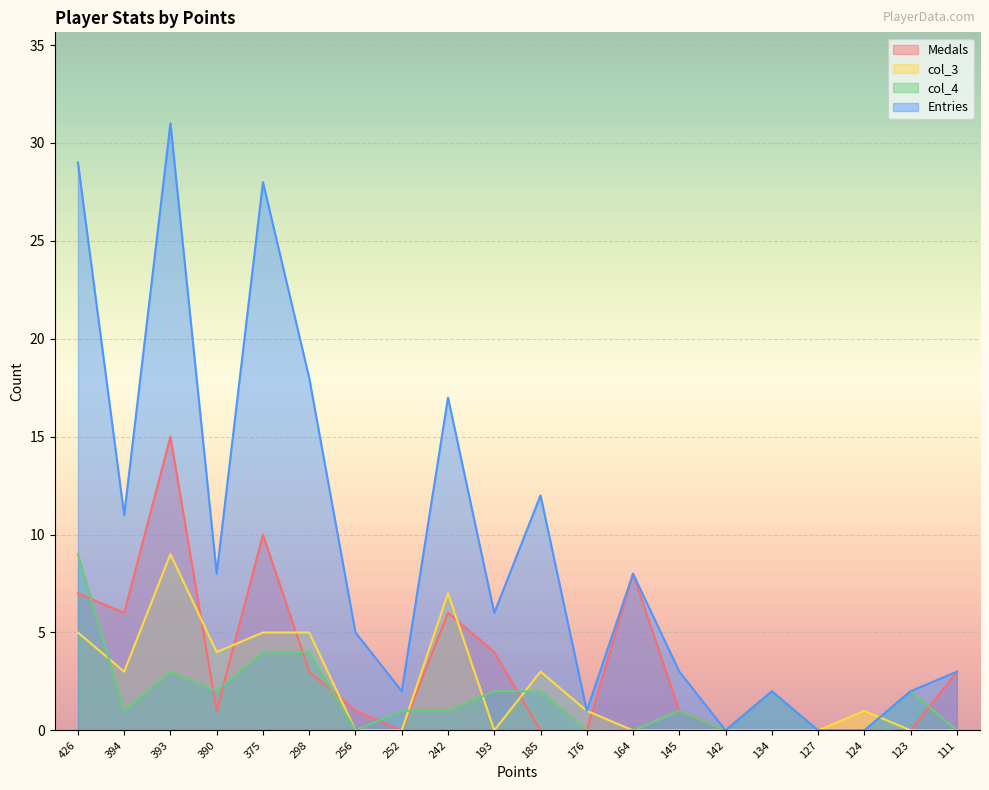

What is the difference between the maximum and second lowest values in the Entries series?

31